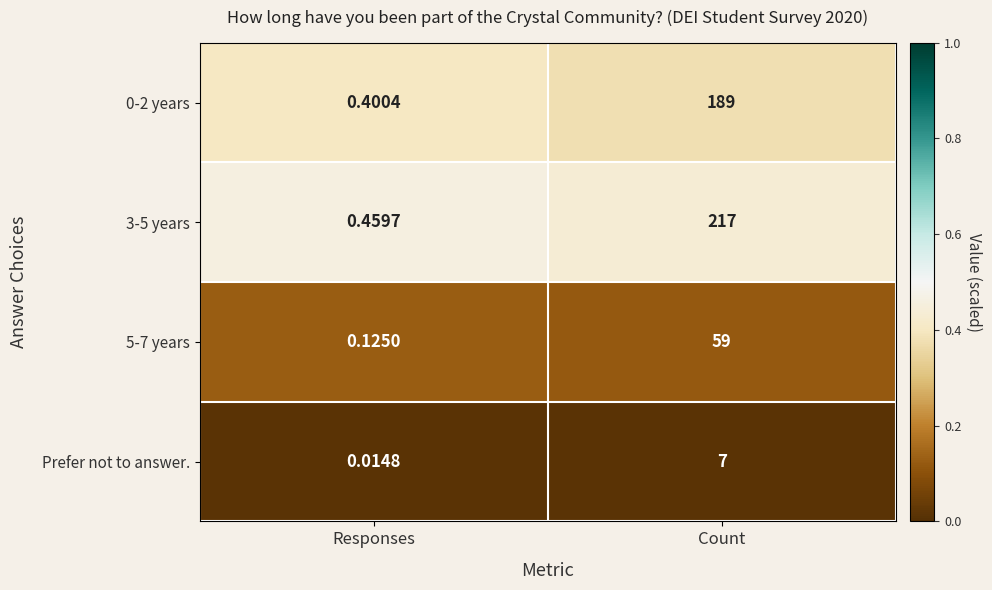

At which label is 0-2 years closest to 94?

Responses